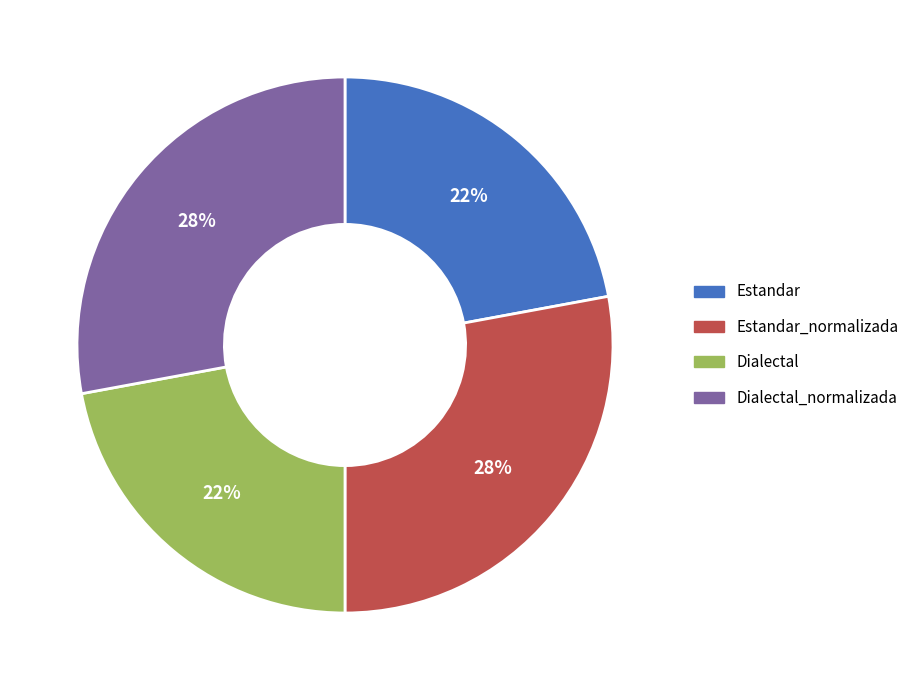

Do Dialectal and Estandar together represent more than half of the pie?

No